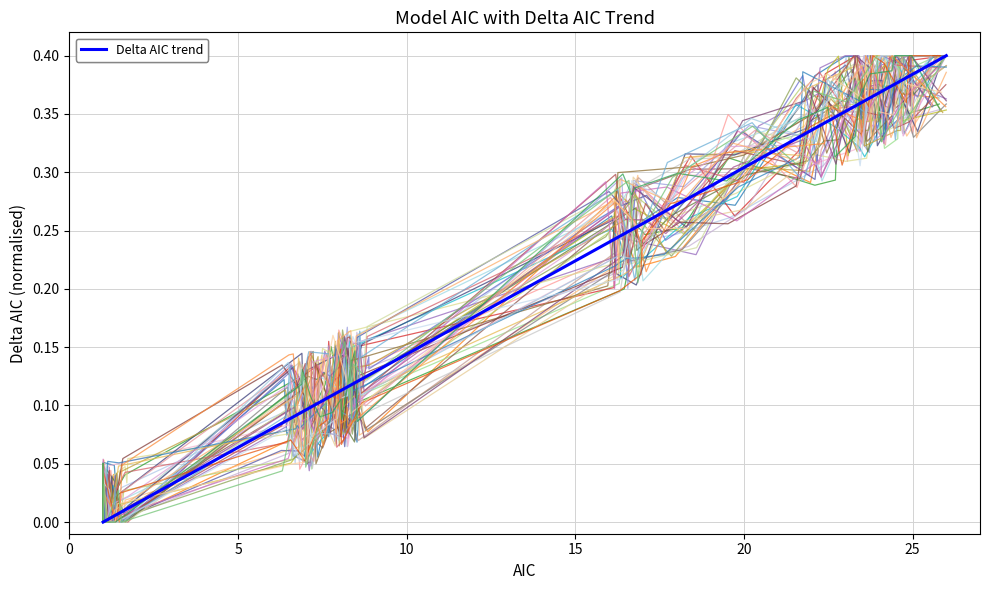

Is this an area chart (filled region under the line)?

No